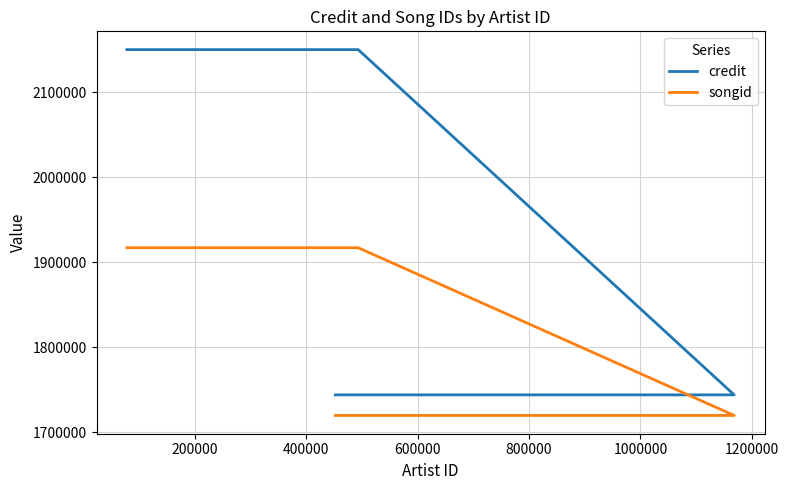

How many series are shown in this chart?

2